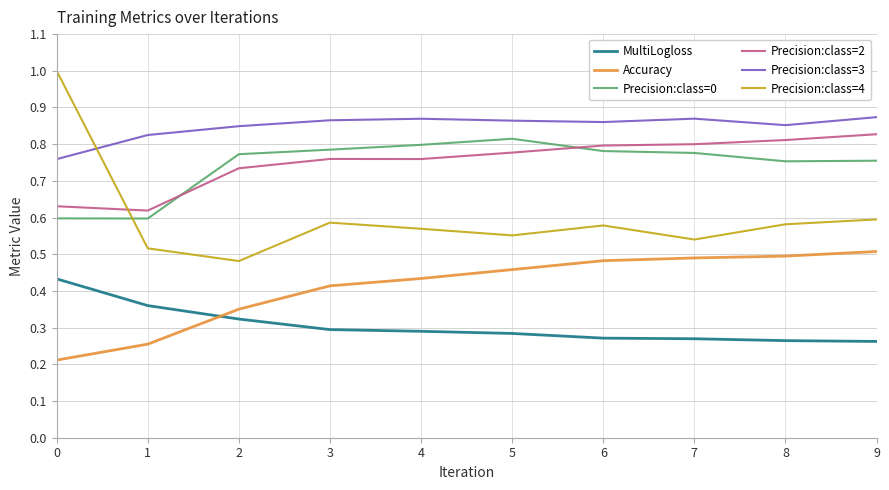

True or false: MultiLogloss and Precision:class=3 intersect in this chart.

False